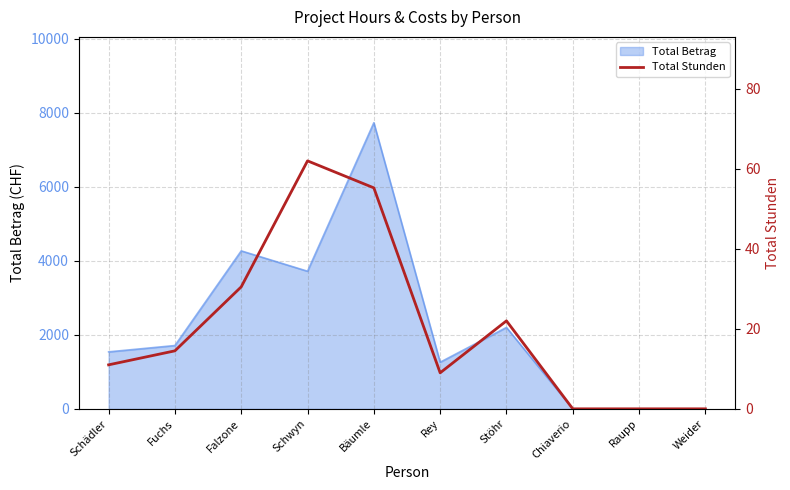

The chart shows a value of 0.0 at Weider. True or false?

True